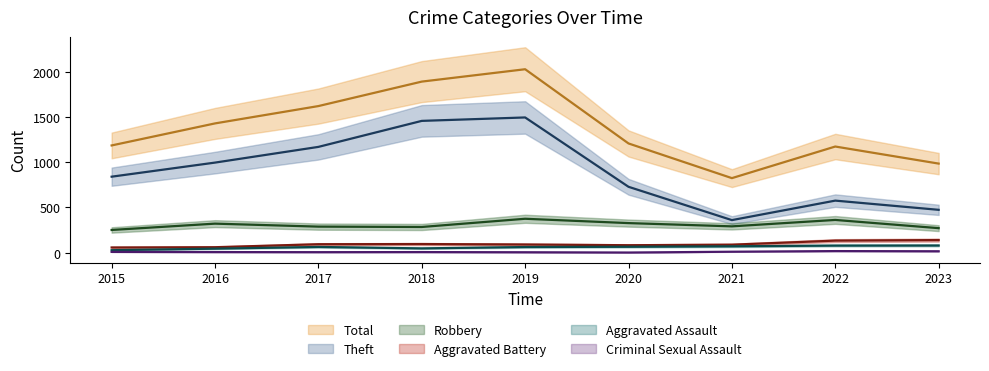

What is the sum of all Theft values?

8104